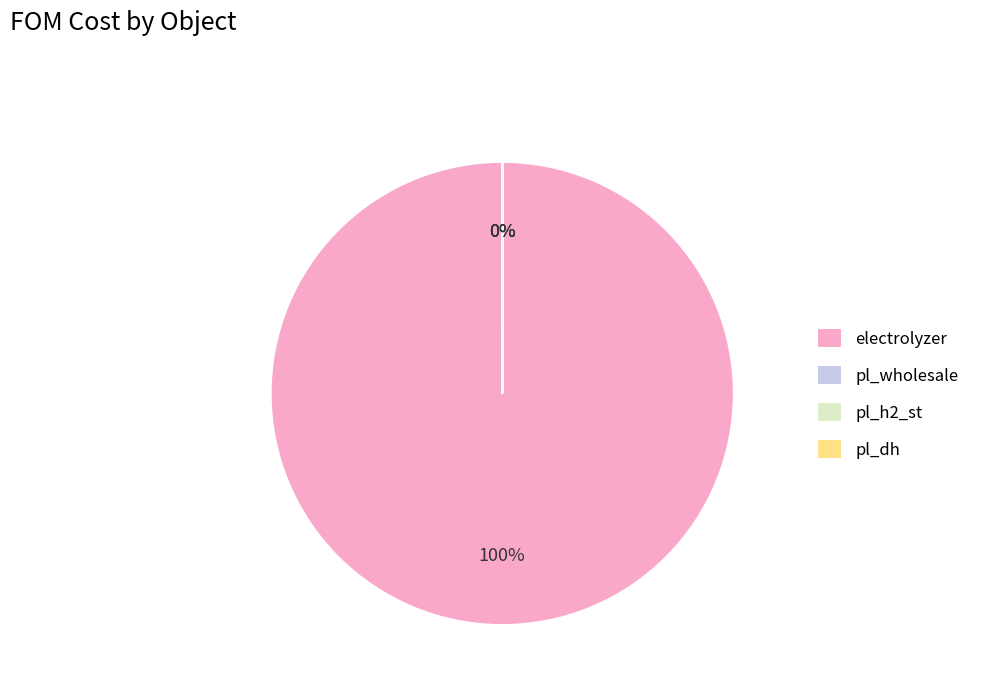

Does electrolyzer account for over 50% of the chart?

Yes